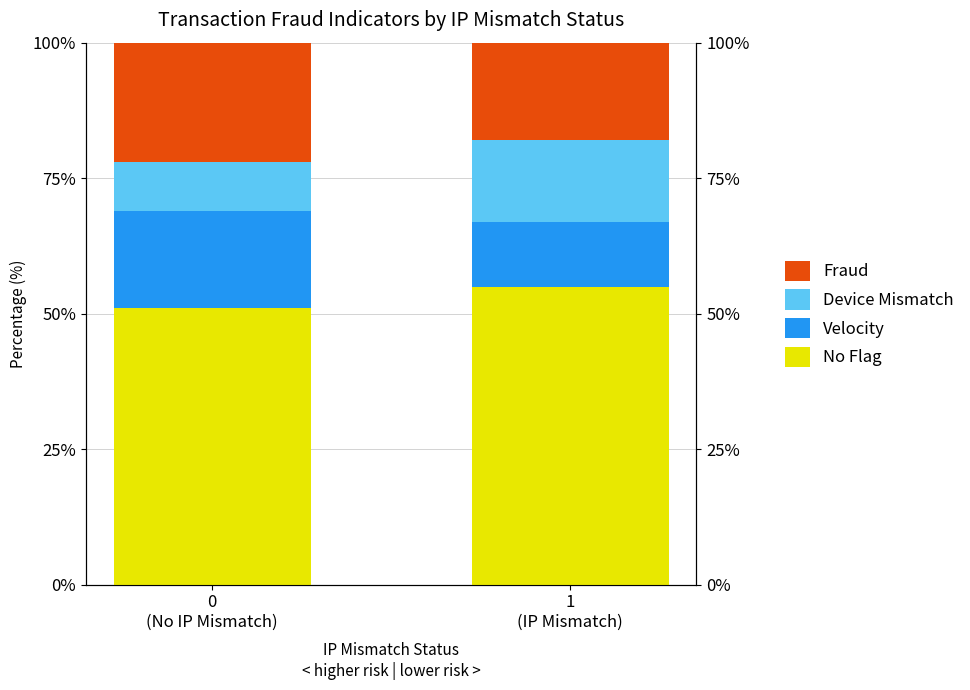

Is it true that Fraud equals 22 at 0
(No IP Mismatch)?

True